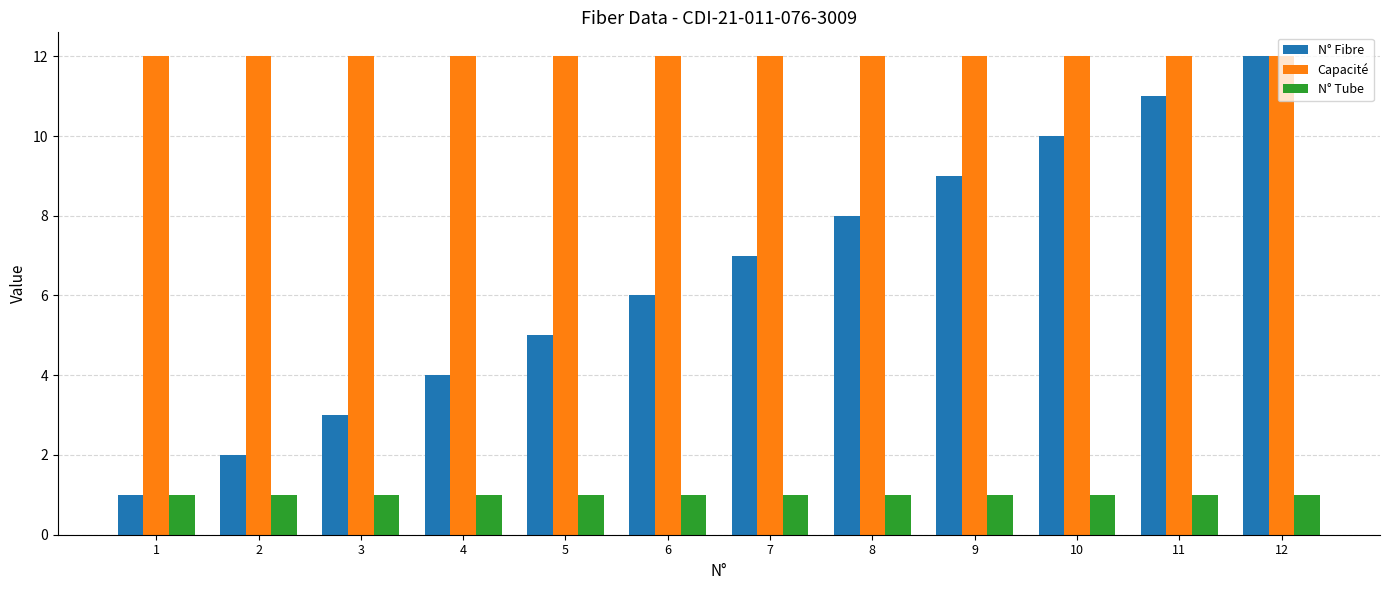

How many bars are there in each group?

3